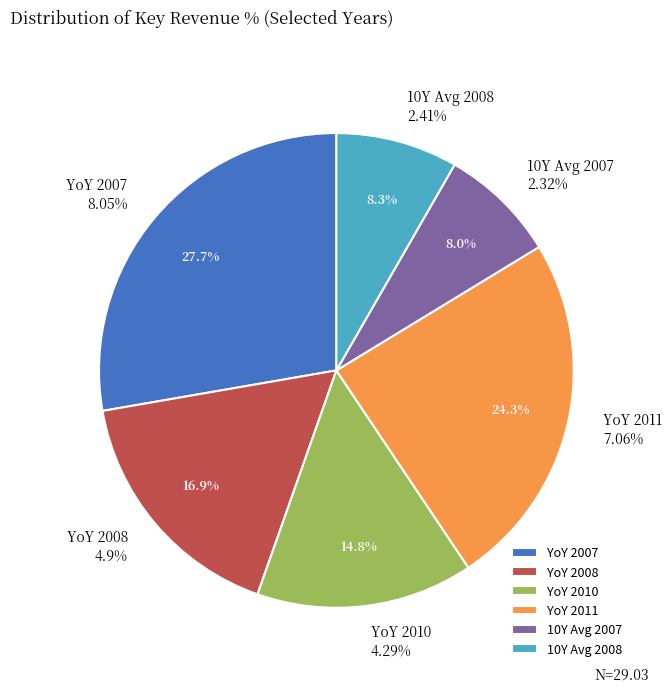

Rank the categories by value from highest to lowest.

Year over Year 2007, Year over Year 2011, Year over Year 2008, Year over Year 2010, 10-Year Avg 2008, 10-Year Avg 2007